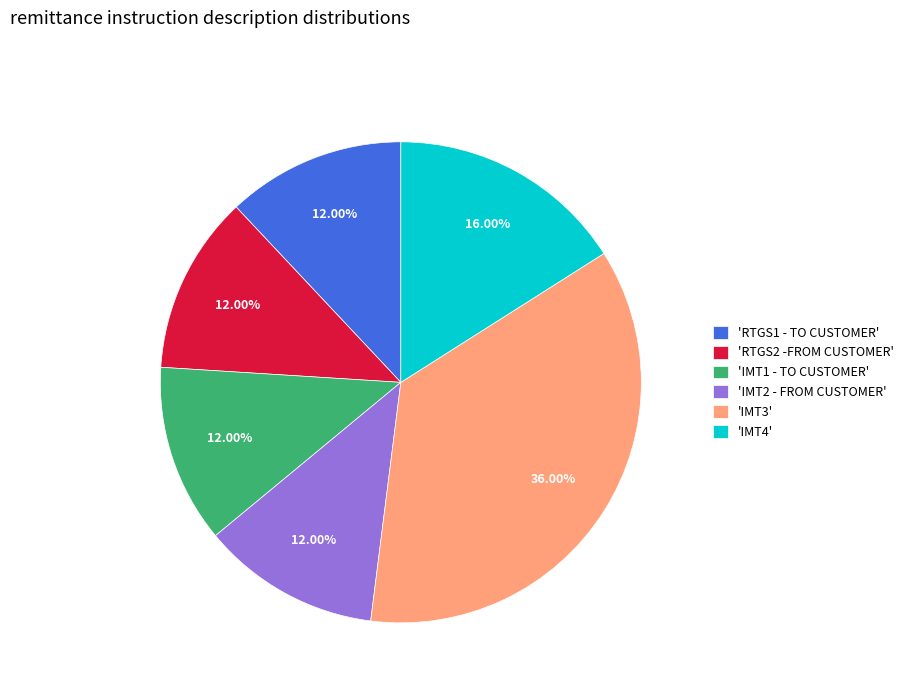

How many slices are in this pie chart?

6